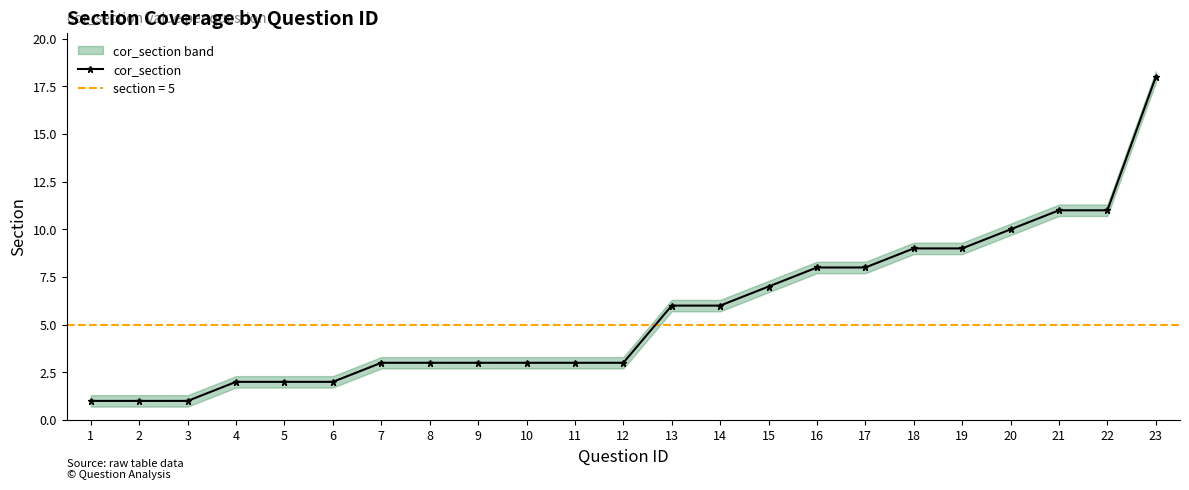

Does the chart have visible grid lines?

No